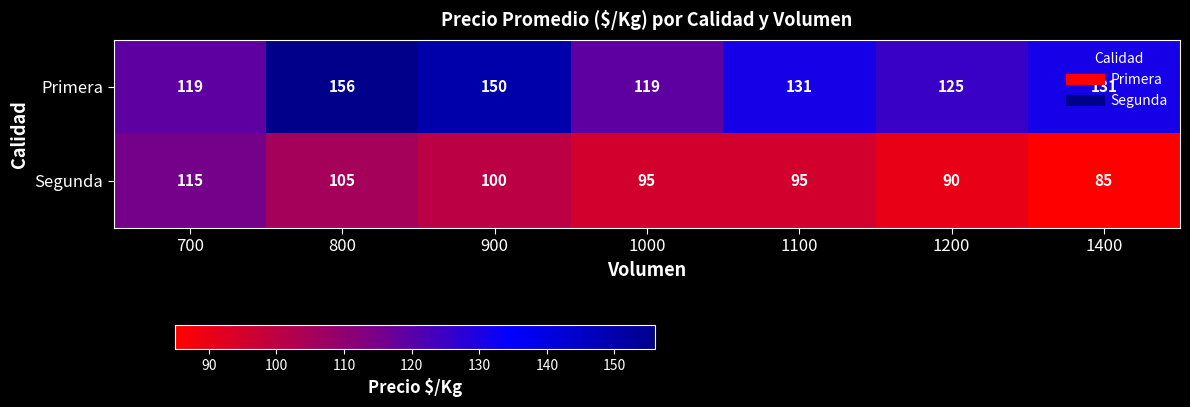

What is the spread (max minus min) of values at 1400?

46